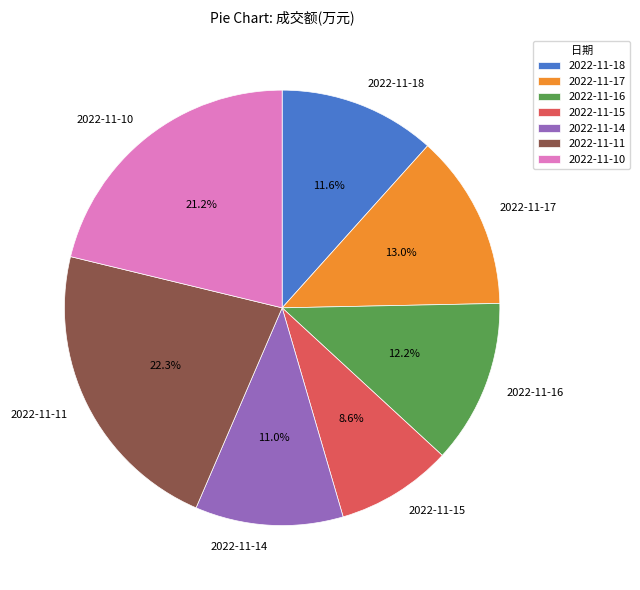

To the nearest percent, what is the difference between the largest and smallest slice percentages?

14%